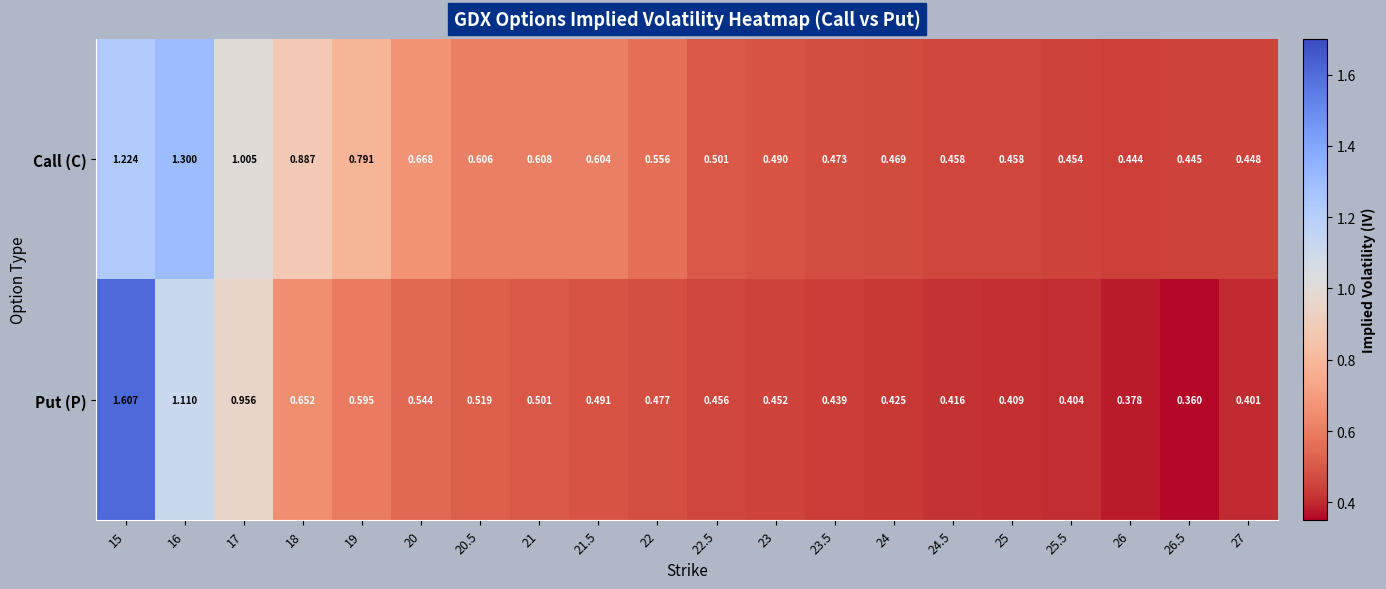

Which series changed the most between 23 and 23.5?

Call (C)